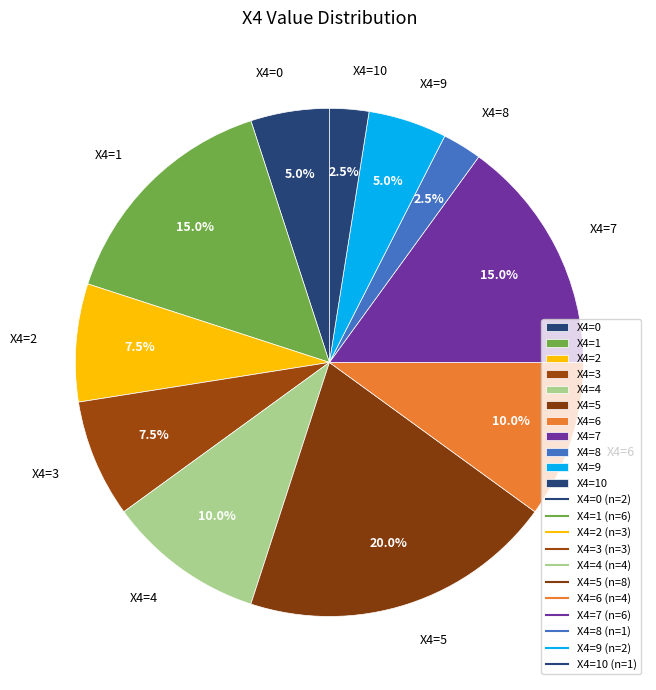

Do X4=5 and X4=9 together represent more than half of the pie?

No